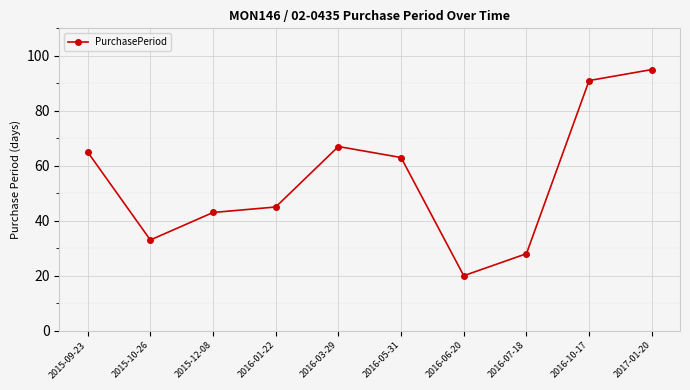

At which label is the value closest to 57?

2016-05-31